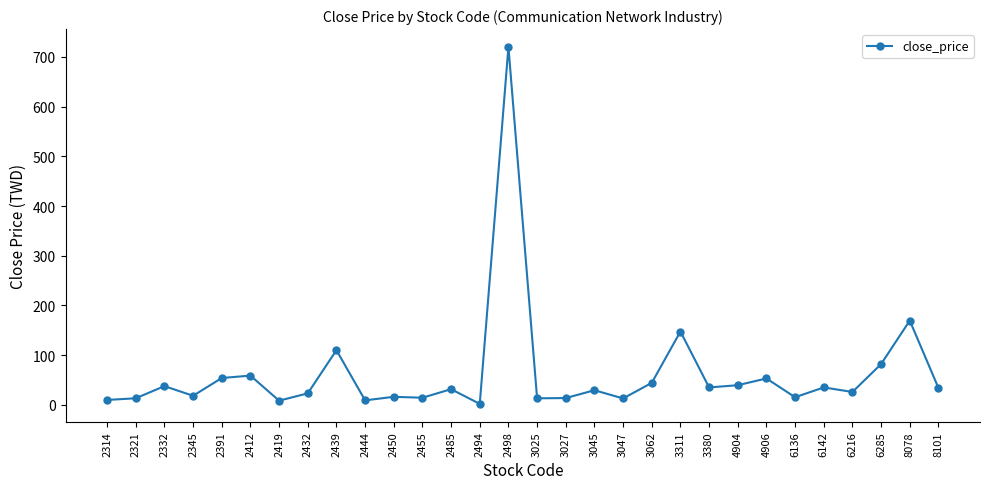

At which category does the chart reach its peak across all series?

2498